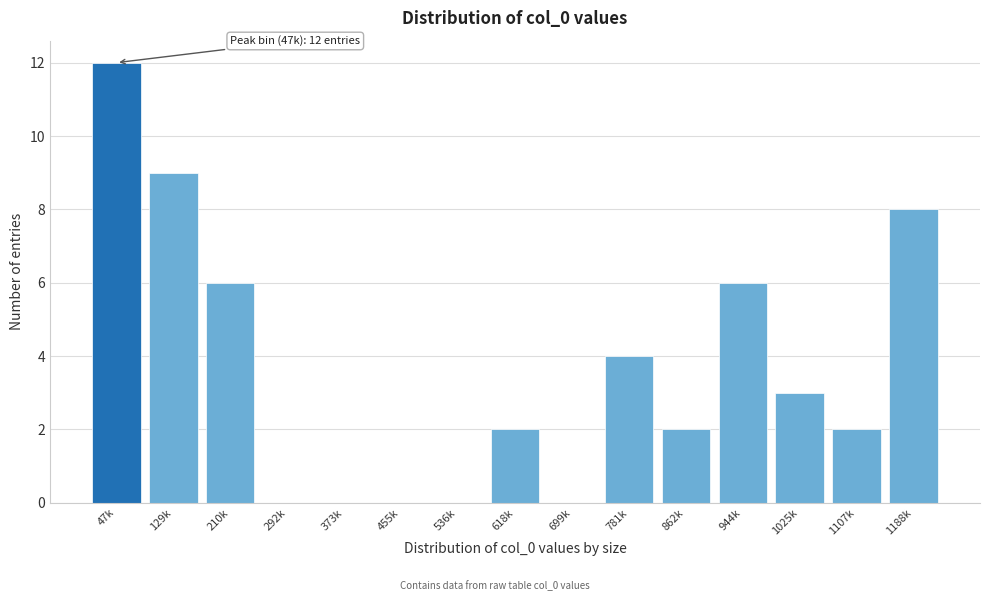

Reading left to right, extract all data points from this chart.

47k=12	129k=9	210k=6	292k=0	373k=0	455k=0	536k=0	618k=2	699k=0	781k=4	862k=2	944k=6	1025k=3	1107k=2	1188k=8